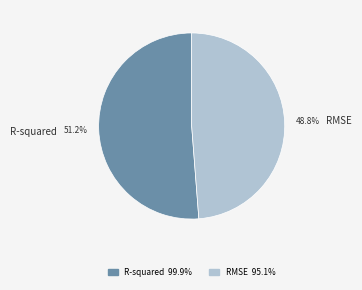

Which has a higher value, R-squared or RMSE?

R-squared